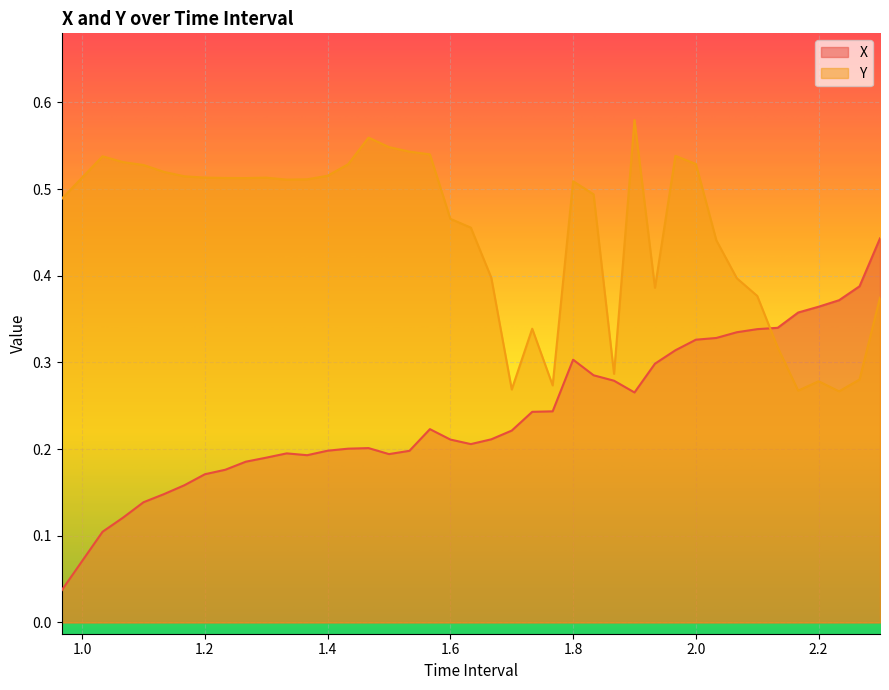

What is the label of the 35th point from the right?

1.166666666666667